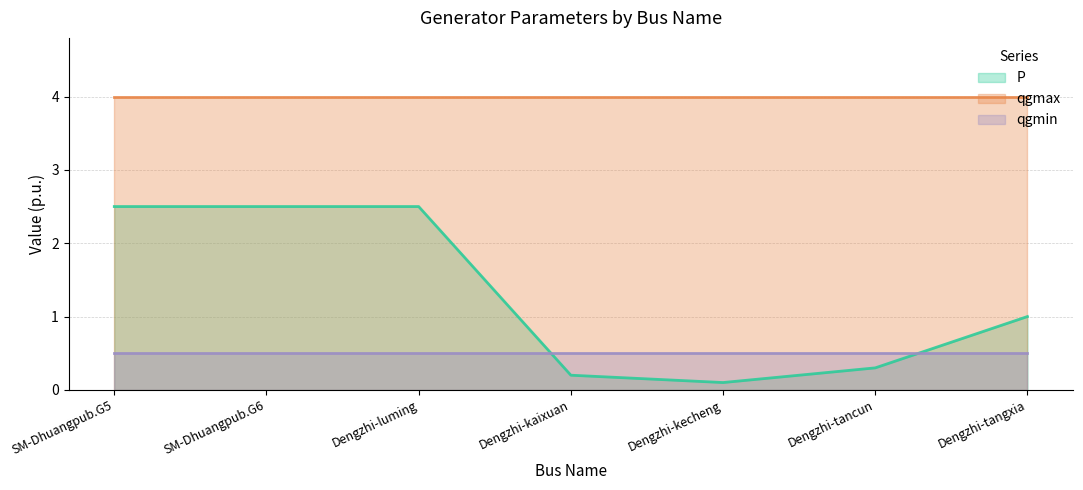

True or false: P and qgmax cross at least once.

False